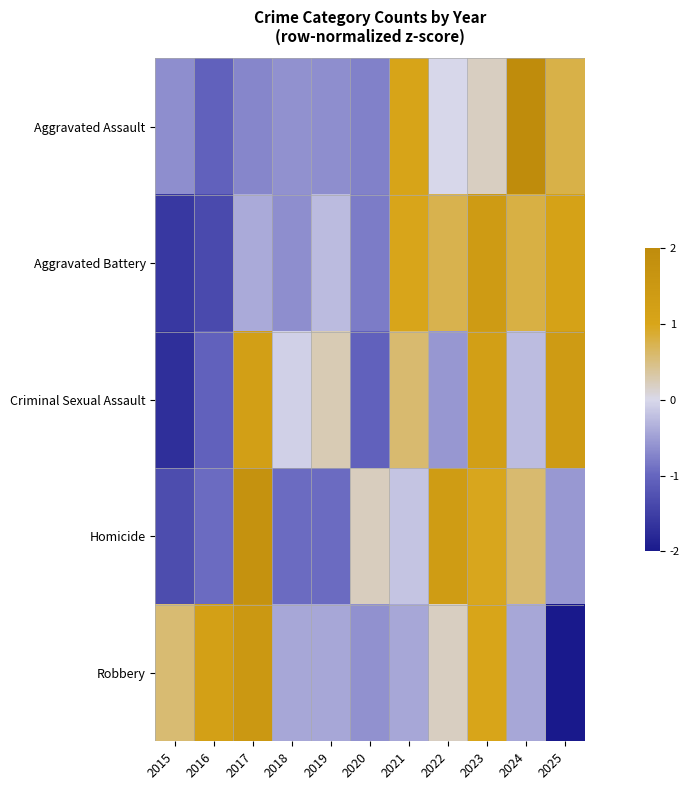

Reading left to right, what are all the values shown in this chart?

Aggravated Assault: 2015=-0.6	2016=-1.1	2017=-0.7	2018=-0.6	2019=-0.6	2020=-0.8	2021=1.1	2022=-0.0	2023=0.2	2024=2.4	2025=0.8
Aggravated Battery: 2015=-1.6	2016=-1.3	2017=-0.4	2018=-0.7	2019=-0.3	2020=-0.8	2021=1.0	2022=0.7	2023=1.4	2024=0.8	2025=1.1
Criminal Sexual Assault: 2015=-1.7	2016=-1.1	2017=1.2	2018=-0.1	2019=0.3	2020=-1.1	2021=0.6	2022=-0.6	2023=1.2	2024=-0.2	2025=1.4
Homicide: 2015=-1.3	2016=-0.9	2017=1.7	2018=-0.9	2019=-0.9	2020=0.2	2021=-0.2	2022=1.4	2023=1.0	2024=0.6	2025=-0.6
Robbery: 2015=0.6	2016=1.2	2017=1.5	2018=-0.4	2019=-0.4	2020=-0.6	2021=-0.4	2022=0.2	2023=1.0	2024=-0.4	2025=-2.2